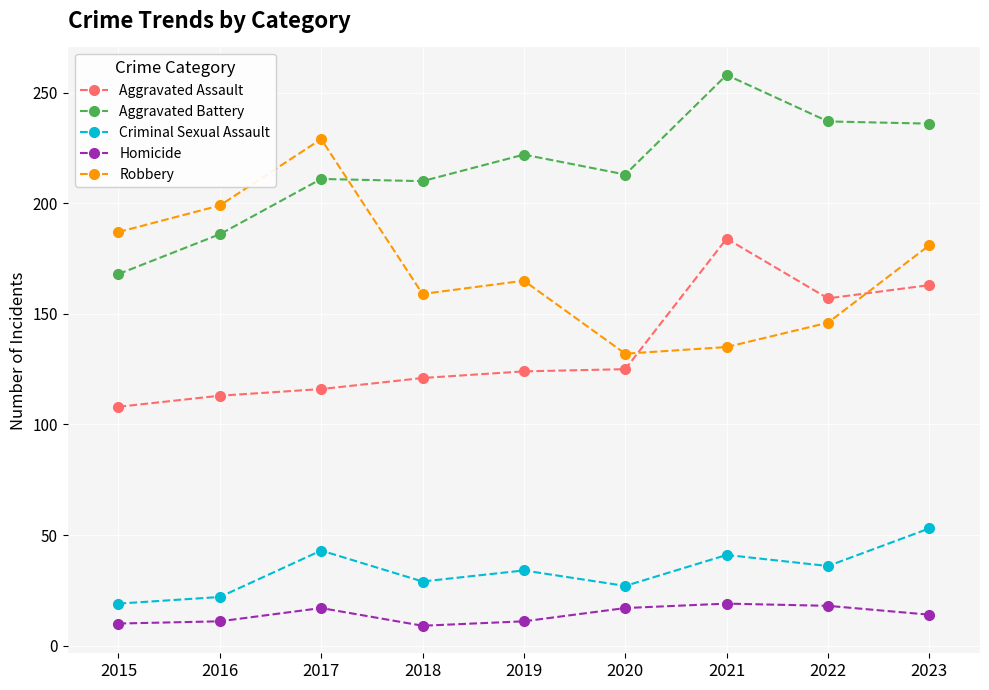

Which series ends up on top after the final intersection of Robbery and Aggravated Assault?

Robbery